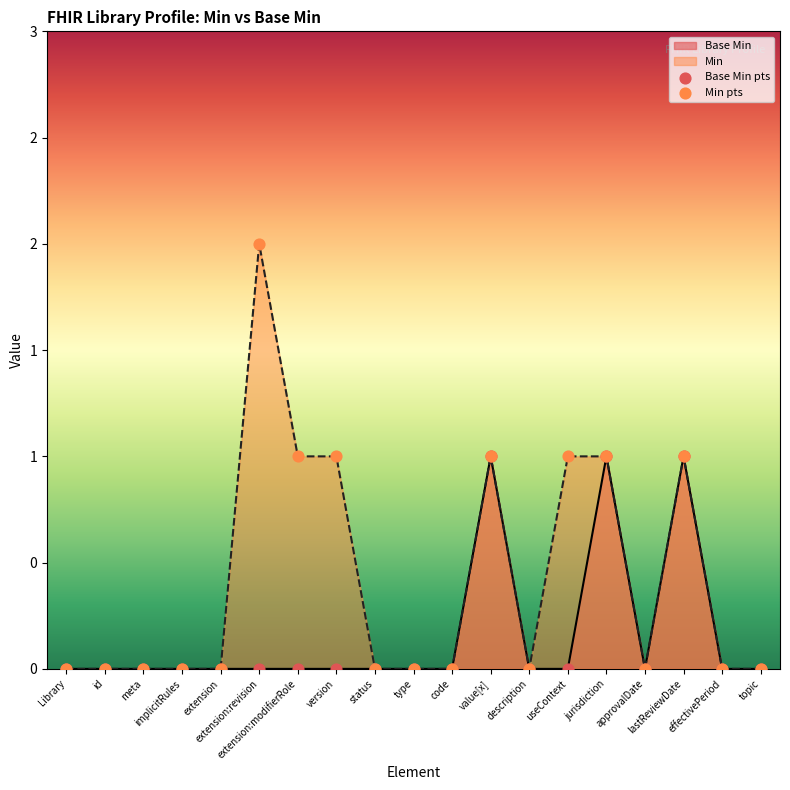

Is the value of Base Min pts at code greater than the value of Min pts at status?

No